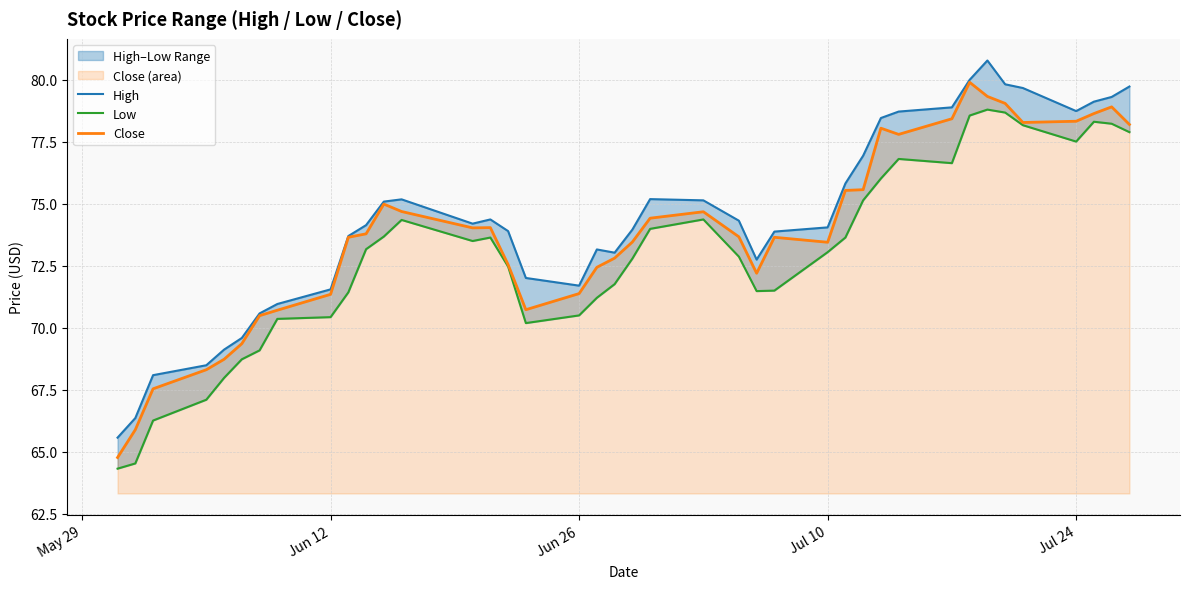

True or false: Close has a value of 26.0 at Jun 12.

False